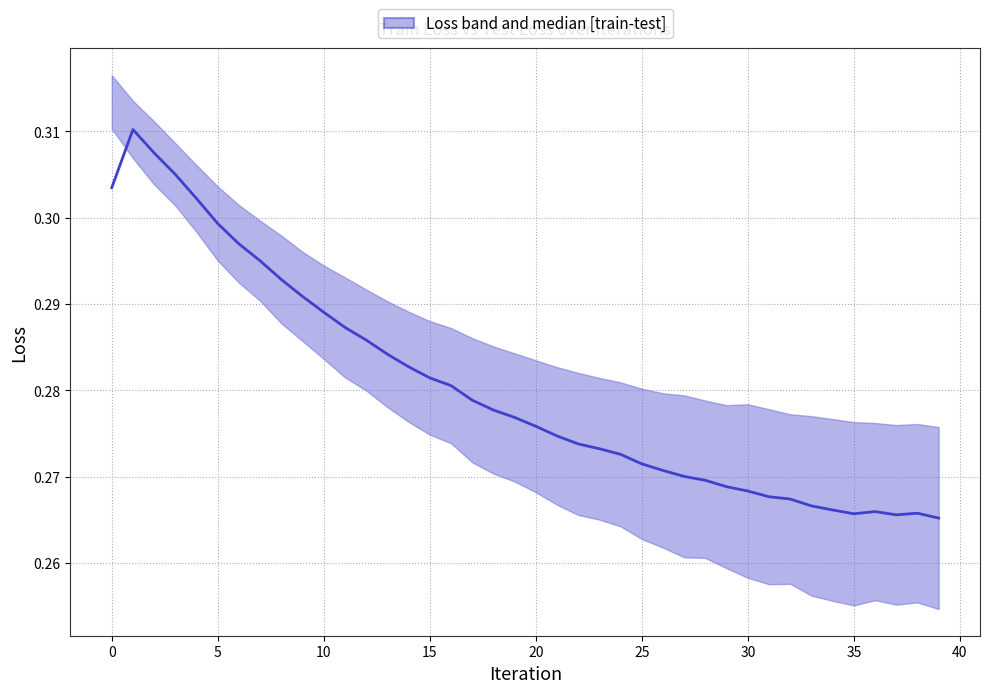

True or false: there are more than 1 points higher than both neighbors.

True